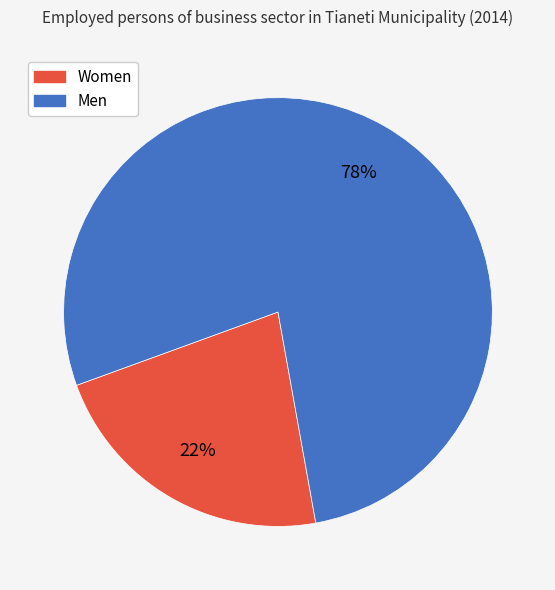

Count the number of slices in the pie.

2